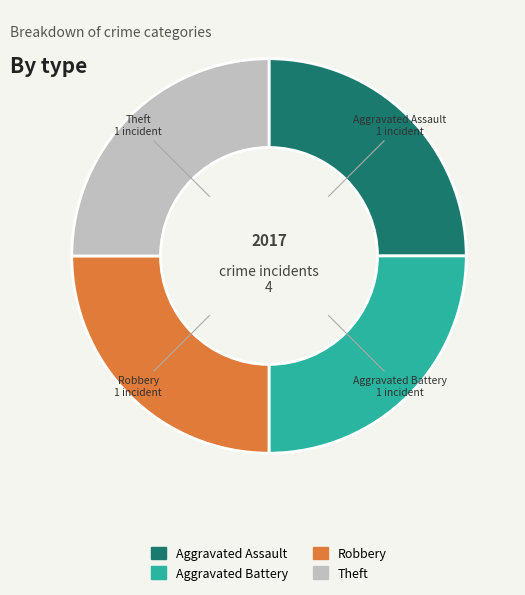

How many slices are in this pie chart?

4